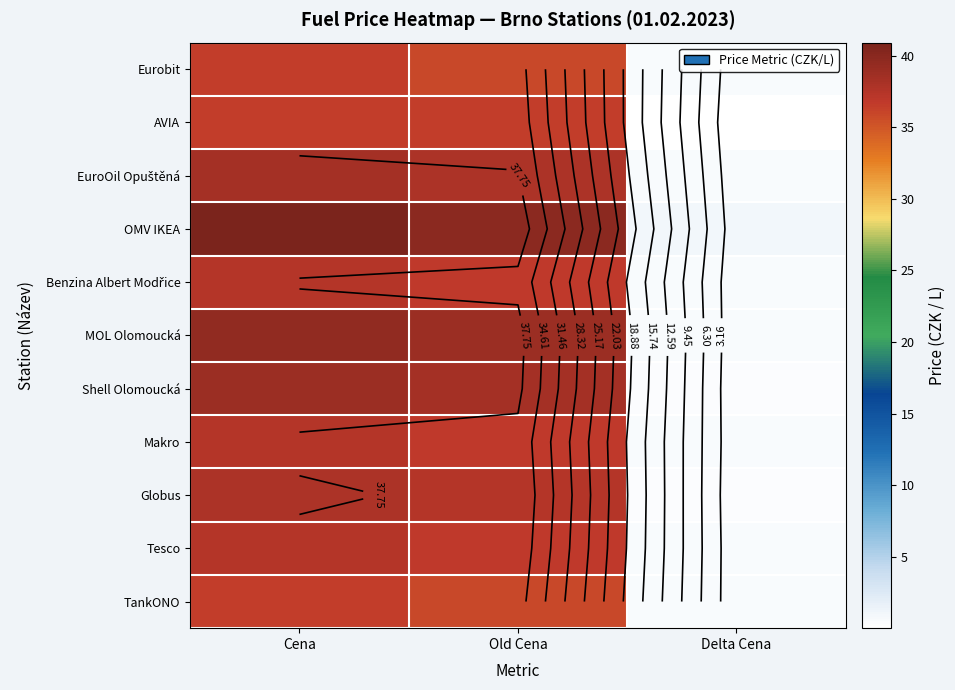

The Benzina Albert Modřice series shows 0.6 at Delta Cena. True or false?

True